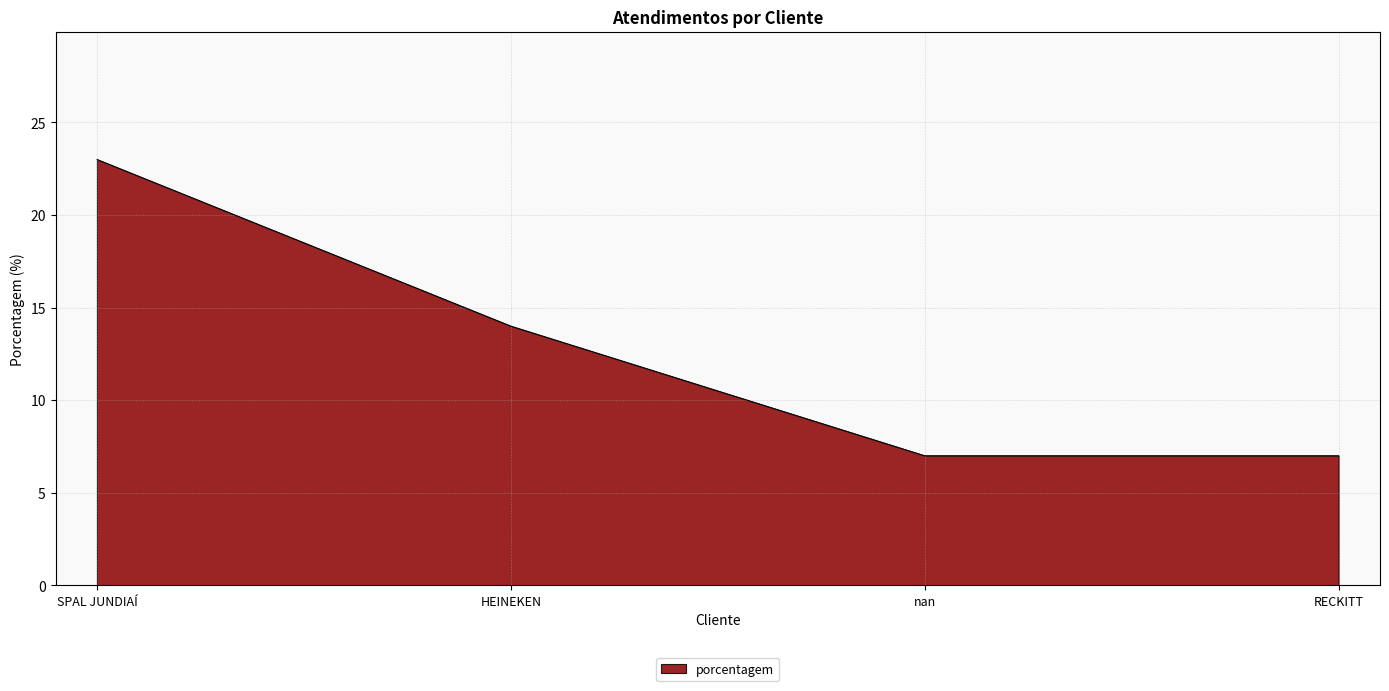

How many series are shown in this chart?

1